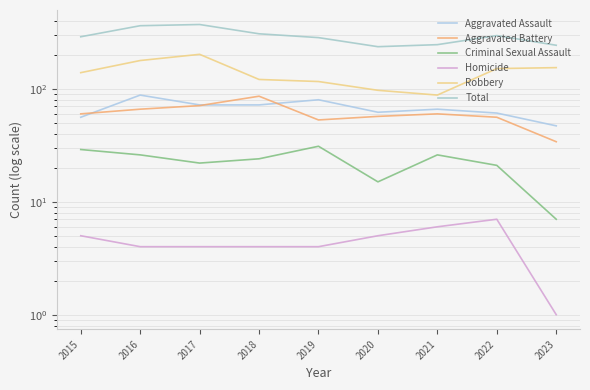

Reading right to left, what are all the values shown in this chart?

Aggravated Assault: 47	61	66	62	80	72	72	88	56
Aggravated Battery: 34	56	60	57	53	86	71	66	60
Criminal Sexual Assault: 7	21	26	15	31	24	22	26	29
Homicide: 1	7	6	5	4	4	4	4	5
Robbery: 154	151	88	97	116	121	202	178	139
Total: 243	296	246	236	284	307	371	362	289